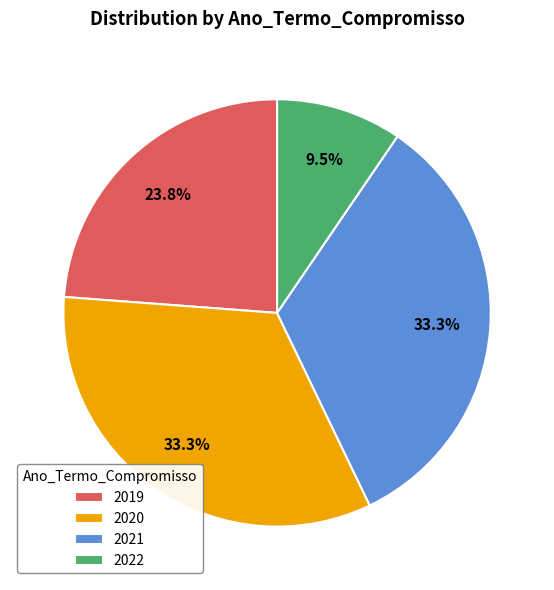

What is the smallest slice in the pie chart?

2022